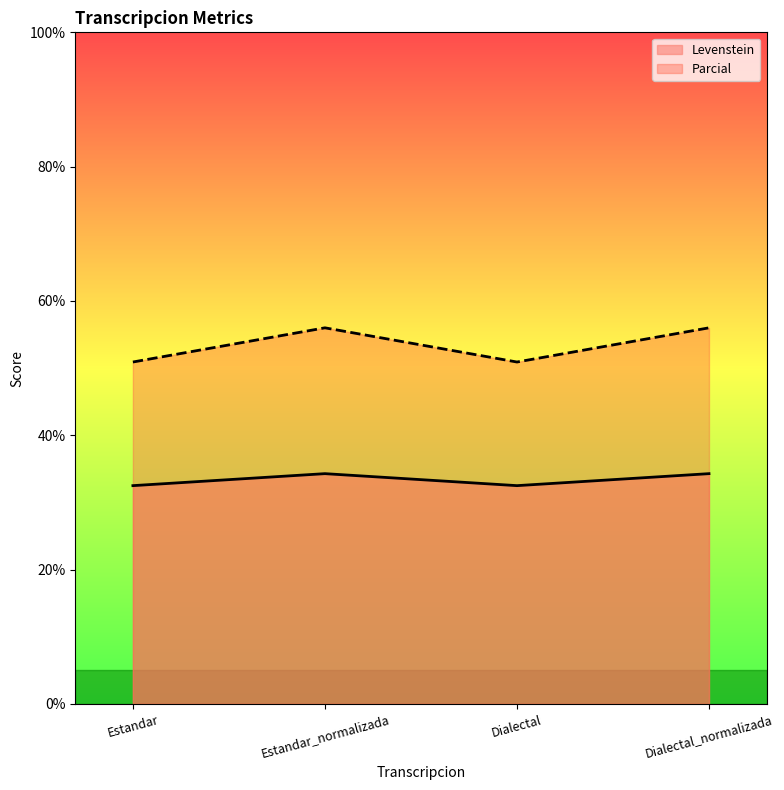

What is the total value across all series at Dialectal_normalizada?

90.3